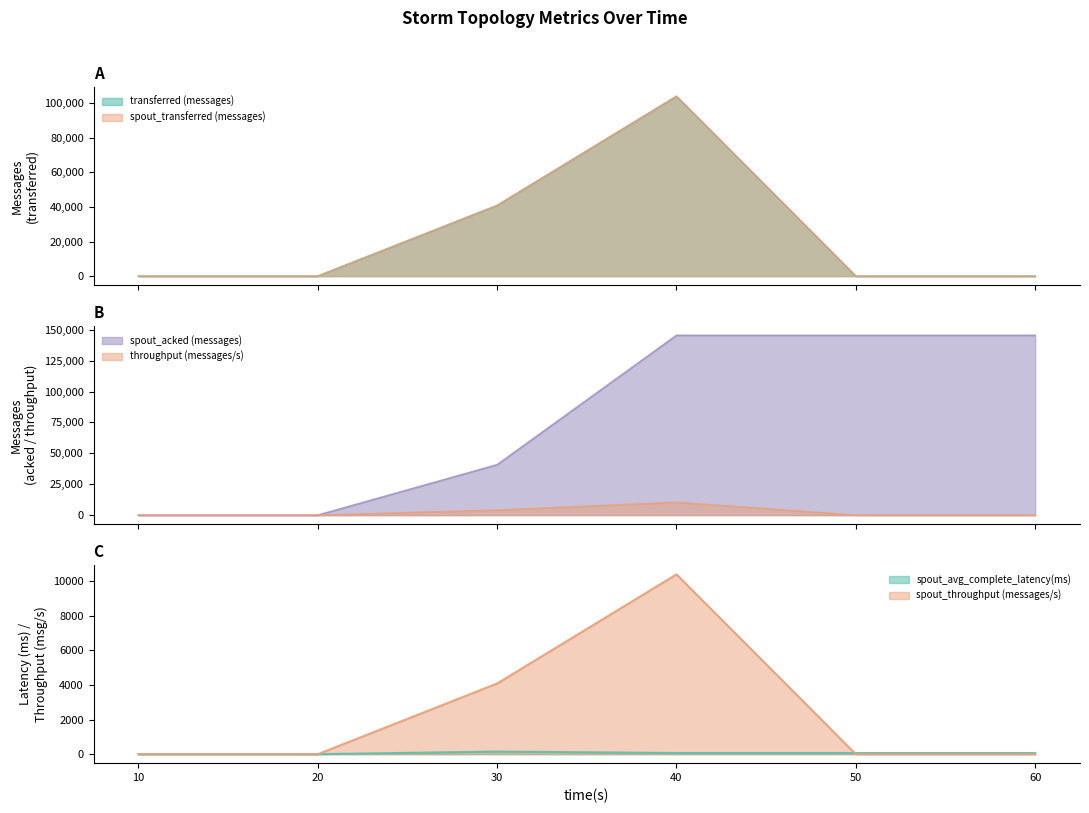

What is the total value across all series at 50?

145526.9